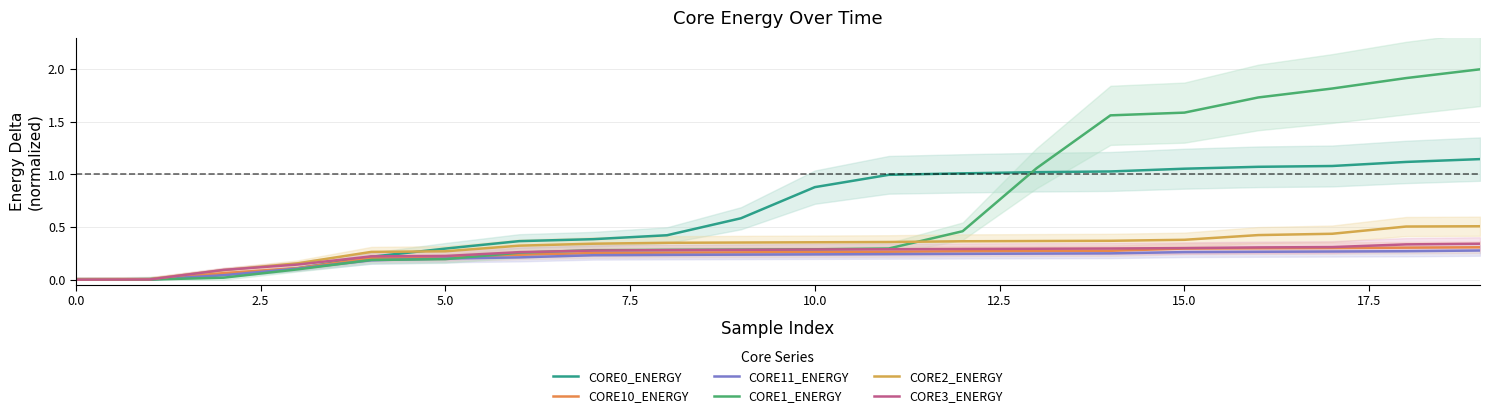

True or false: CORE0_ENERGY has a value of 1.1 at 17.

True